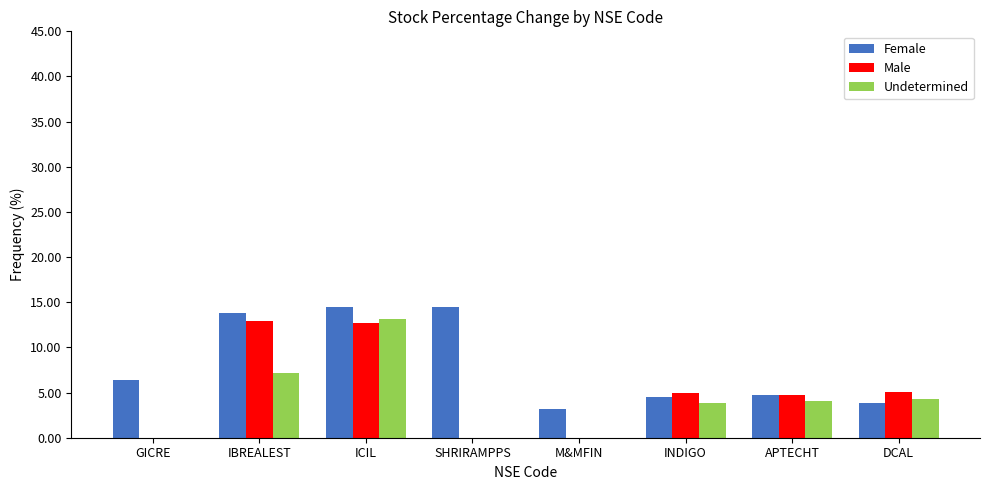

Are the bars grouped side by side (vs. stacked)?

Yes